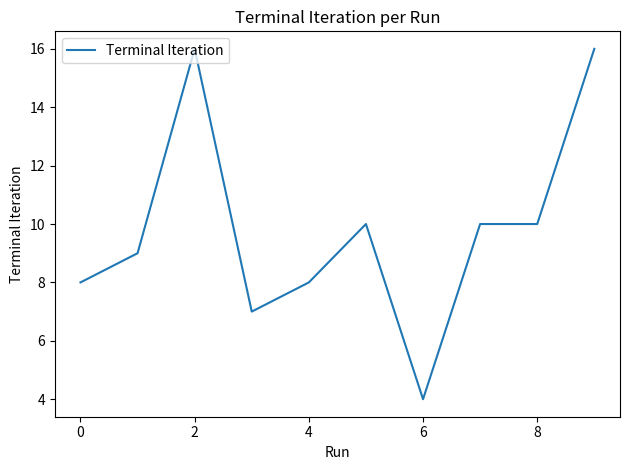

What is the difference between the maximum and minimum values?

12